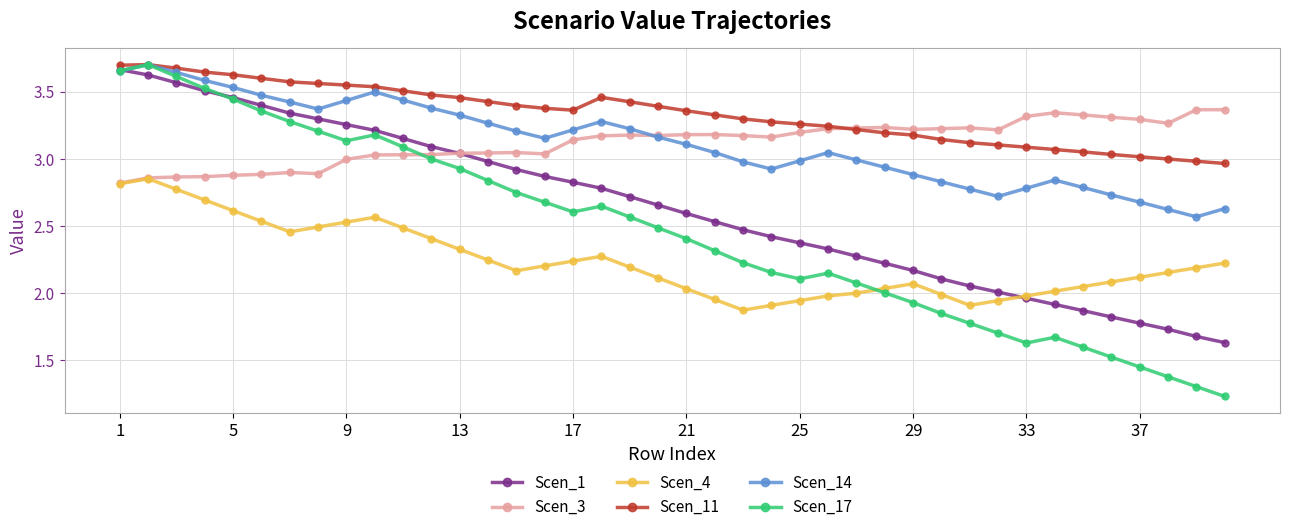

Which series has the largest range (max minus min)?

Scen_17